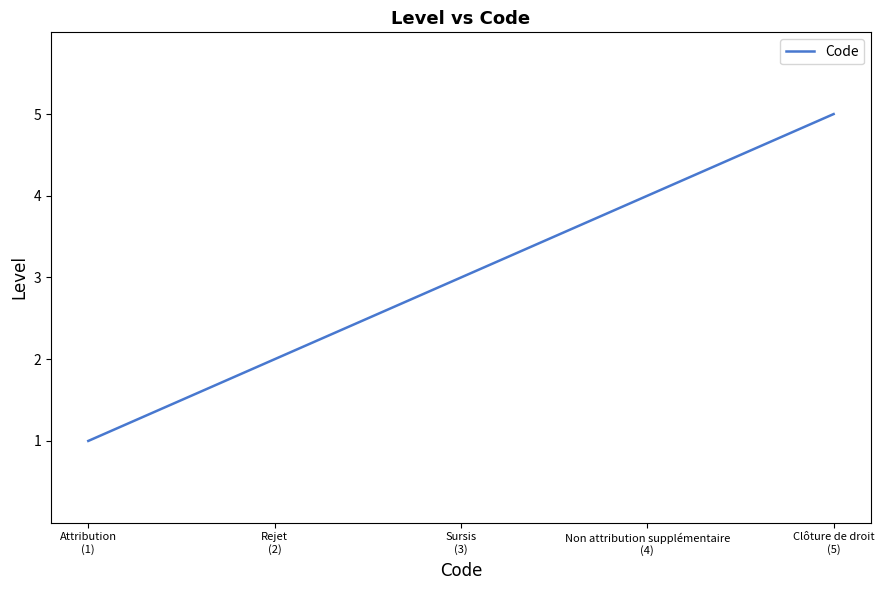

The chart shows a value of 3 at Rejet
(2). True or false?

False